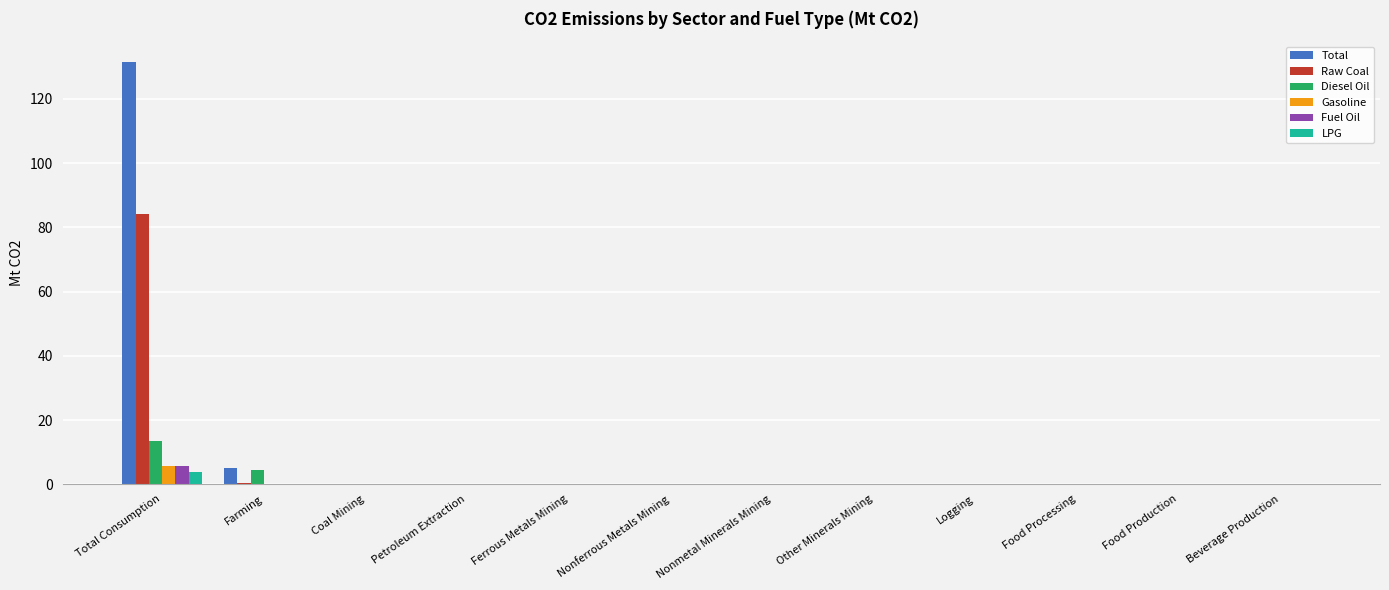

Is the value of Diesel Oil at Farming greater than the value of Fuel Oil at Ferrous Metals Mining?

Yes